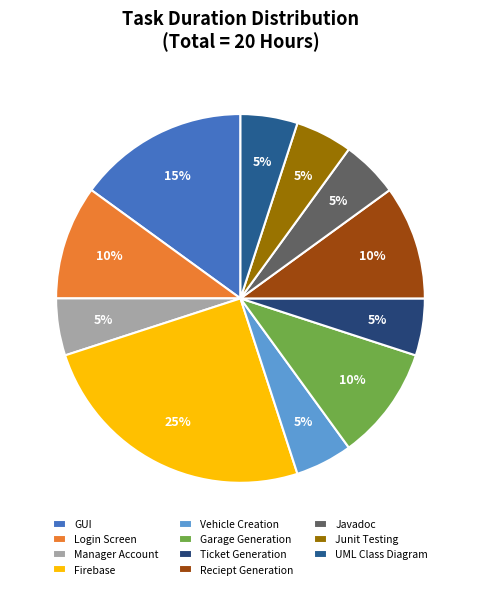

Rank the categories by value from highest to lowest.

Firebase, GUI, Login Screen, Garage Generation, Reciept Generation, Manager Account, Vehicle Creation, Ticket Generation, Javadoc, Junit Testing, UML Class Diagram